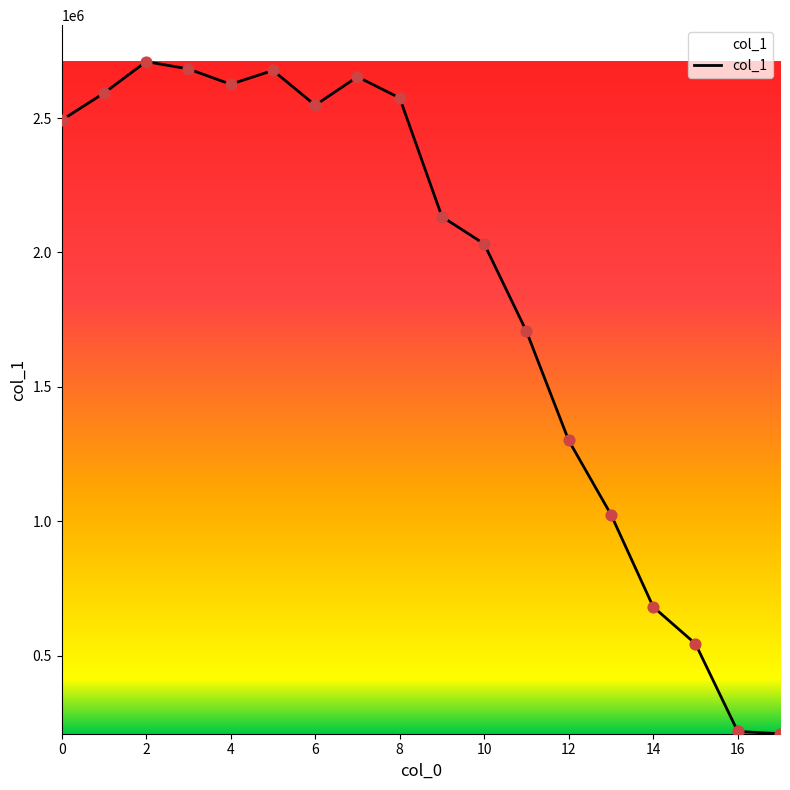

What is the greatest value displayed?

2710105